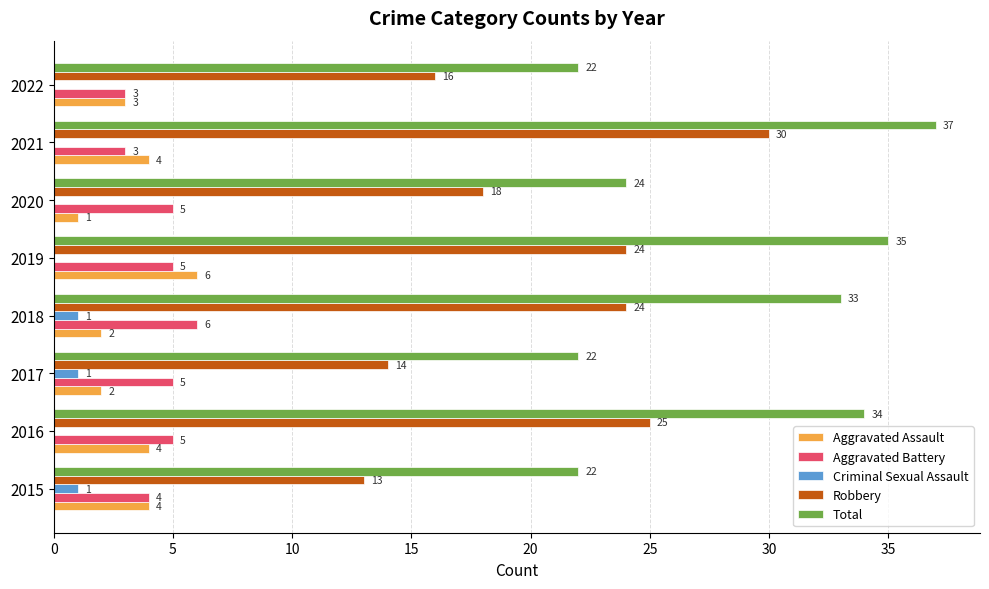

At which category is the sum across all series the highest?

2021